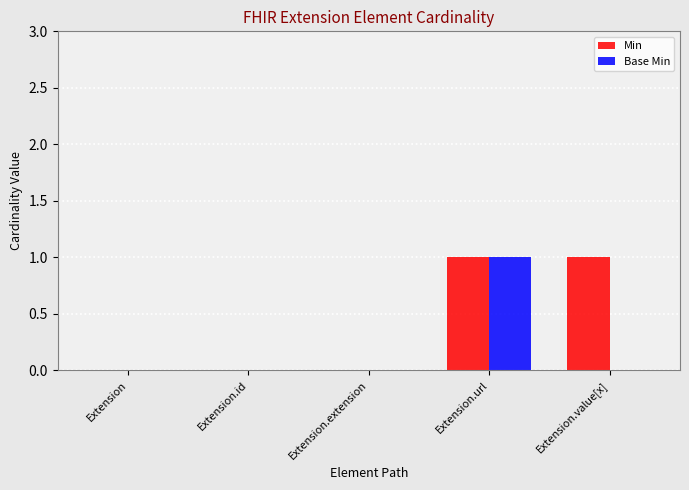

At which label does Base Min reach its peak?

Extension.url